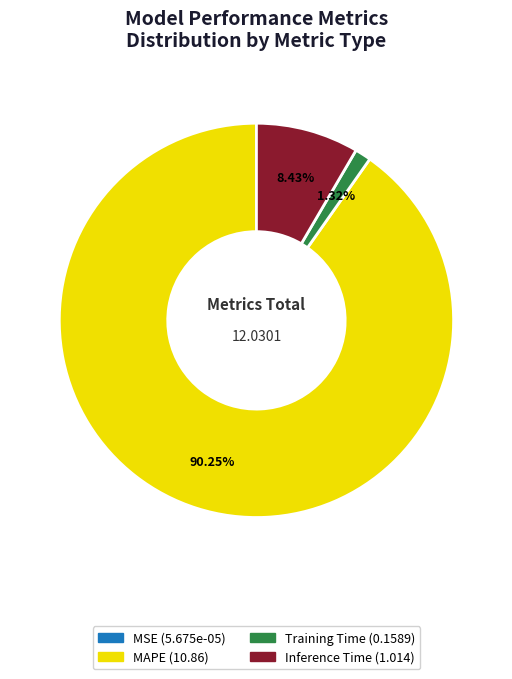

Is there any slice that represents more than half of the pie?

Yes